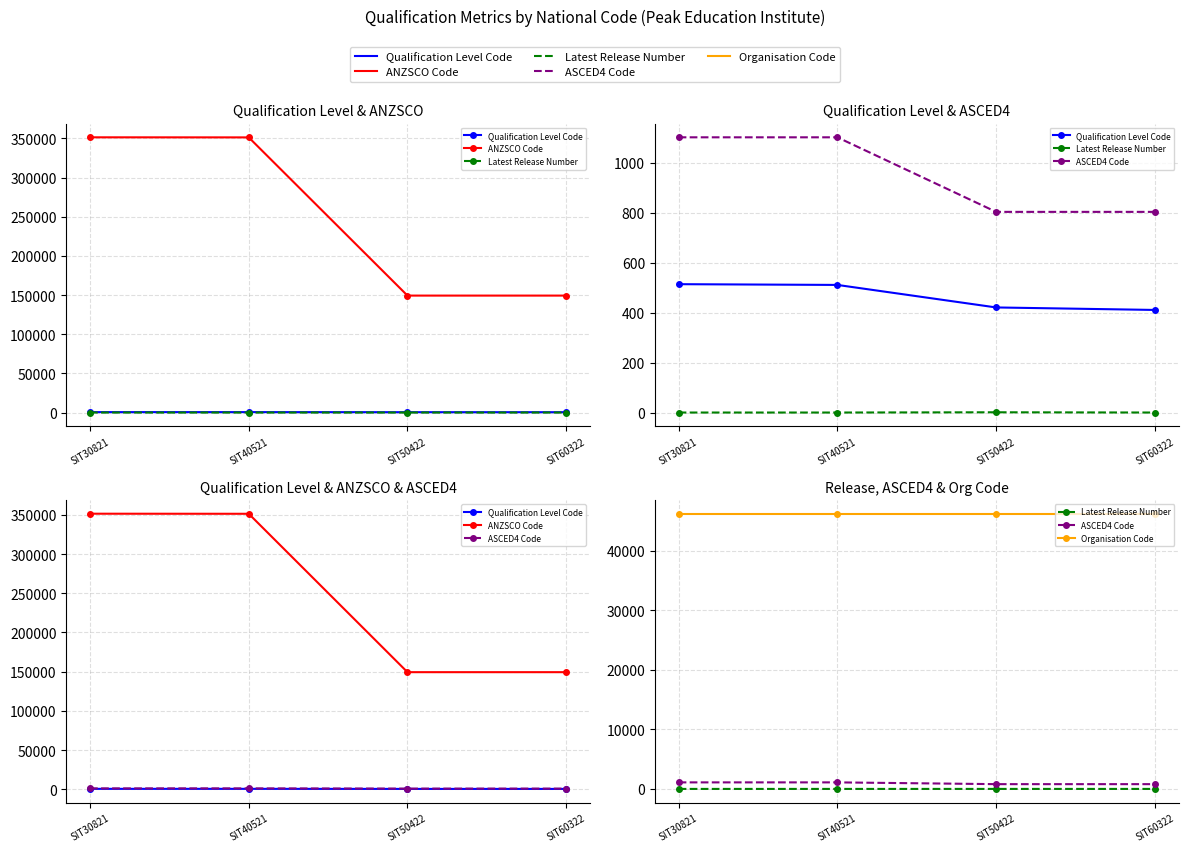

Reading right to left, list all the values displayed in this chart.

Qualification Level Code: 411	421	511	514
ANZSCO Code: 149311	149311	351311	351411
Latest Release Number: 1	2	1	1
ASCED4 Code: 803	803	1101	1101
Organisation Code: 46265	46265	46265	46265